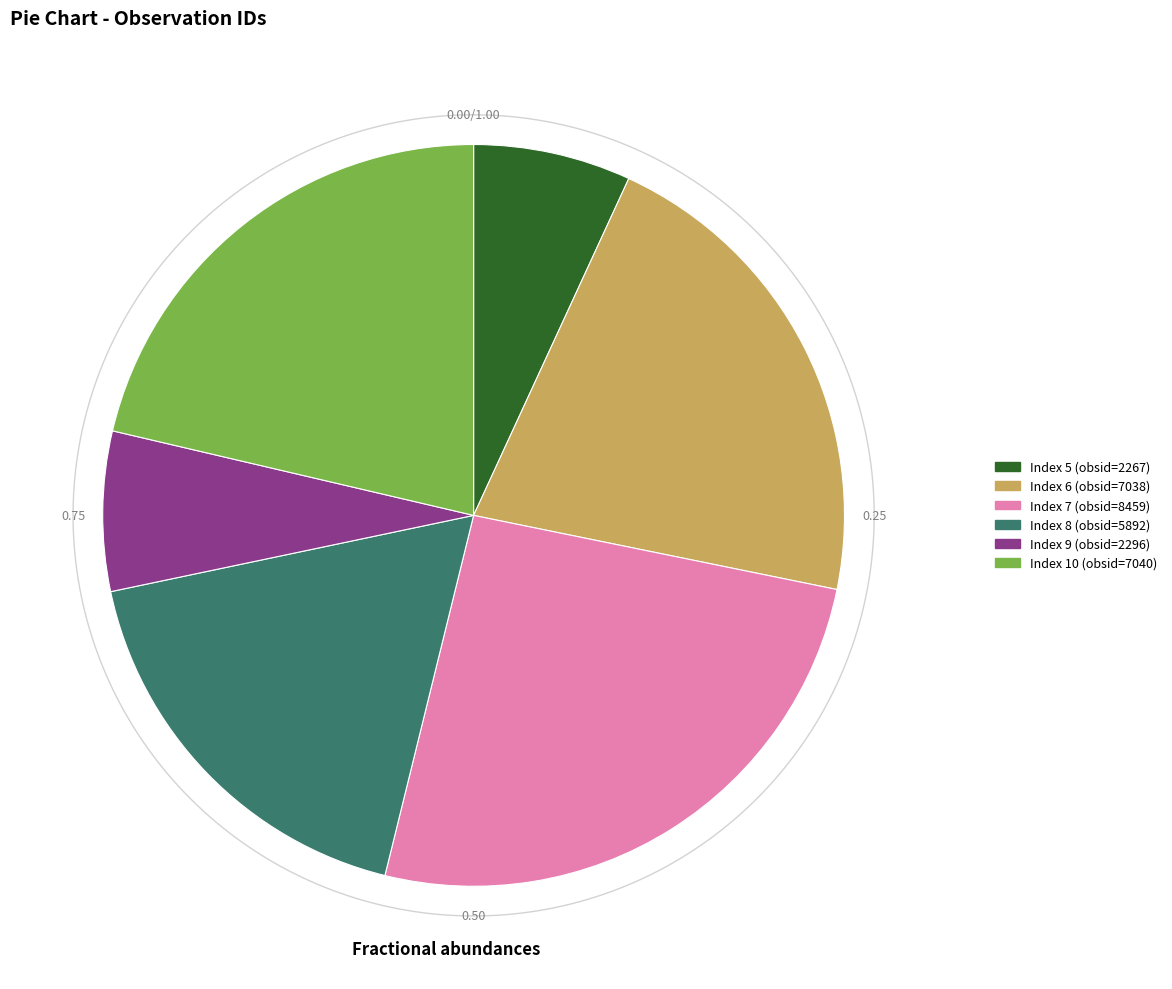

The 7 slice represents 15% of the pie. True or false?

False